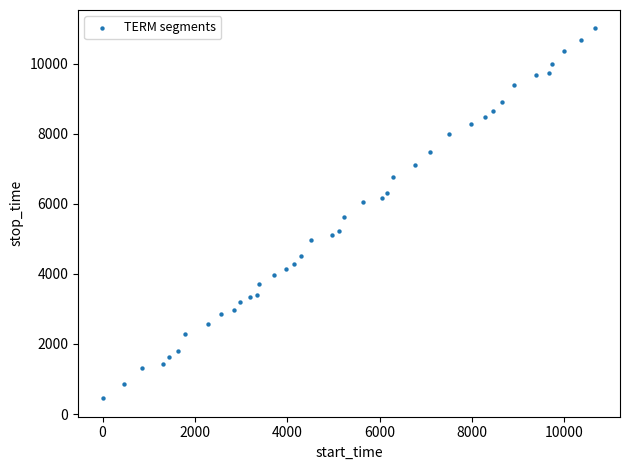

What is the range of X values (max minus min)?

10670